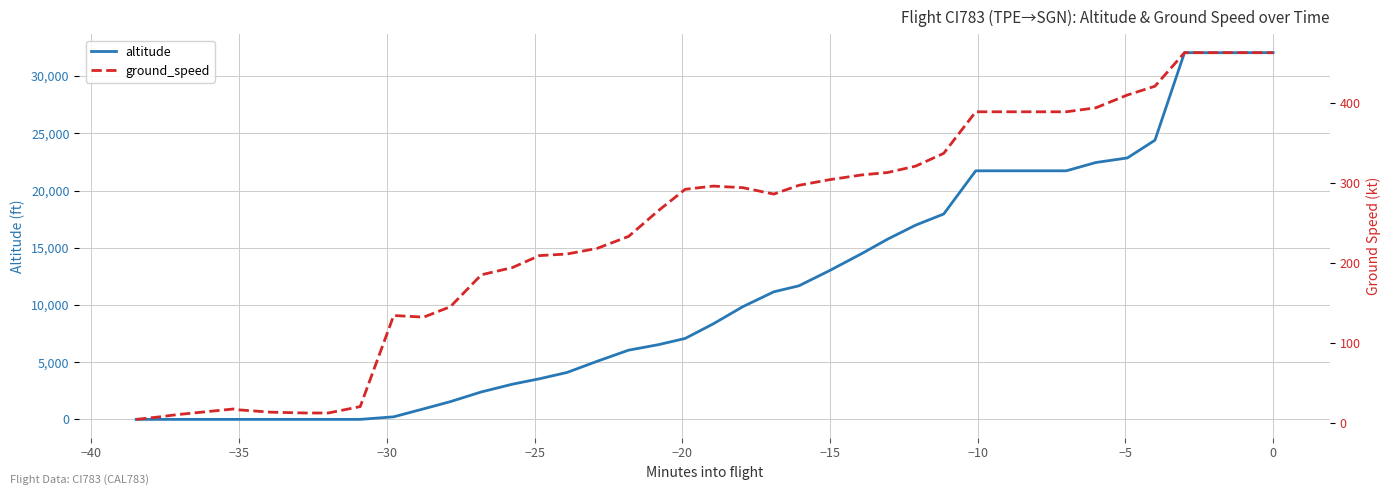

What is the highest value of the ground_speed series?

463